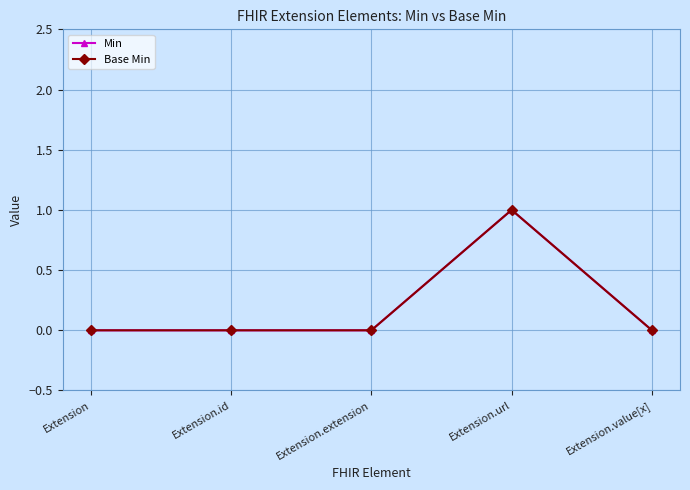

Does the chart have visible grid lines?

Yes